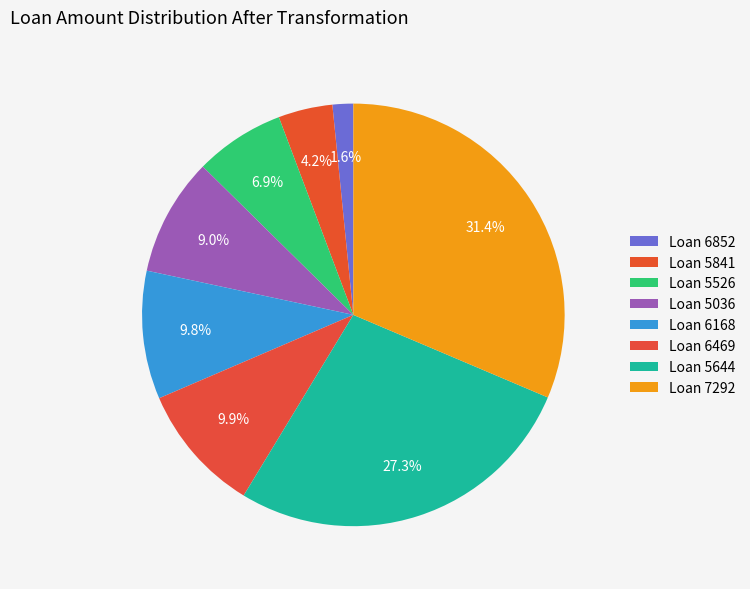

Rank the categories by value from lowest to highest.

6852, 5841, 5526, 5036, 6168, 6469, 5644, 7292